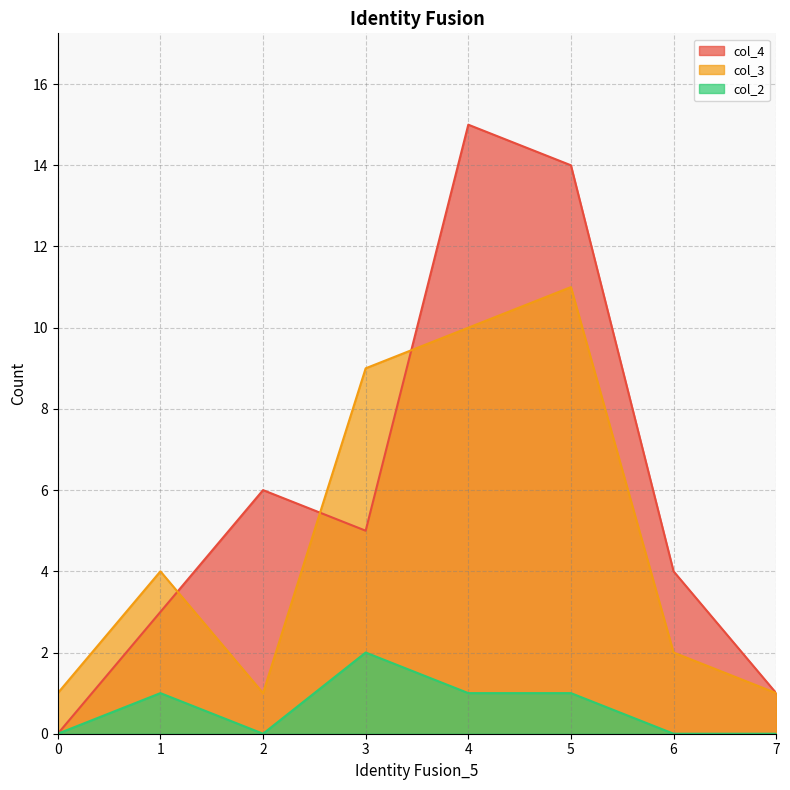

Reading left to right, extract all data points from this chart.

col_4: 0	3	6	5	15	14	4	1
col_3: 1	4	1	9	10	11	2	1
col_2: 0	1	0	2	1	1	0	0